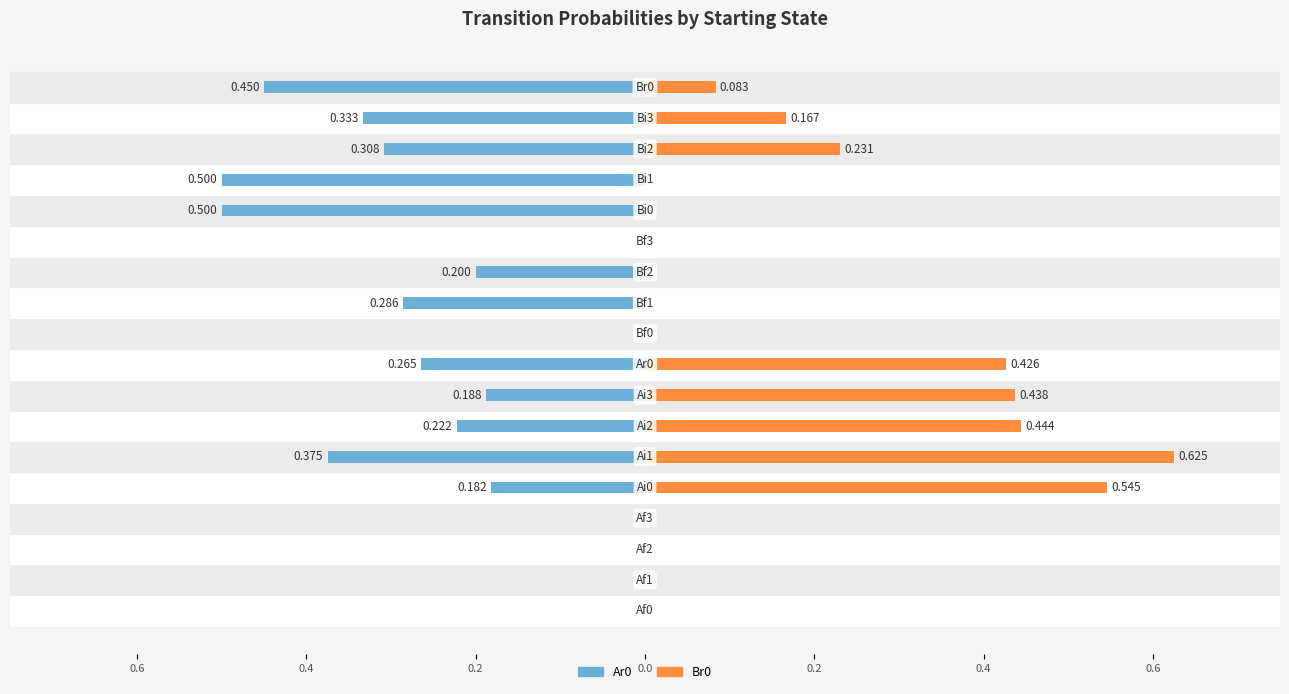

Are the bars grouped side by side (vs. stacked)?

Yes